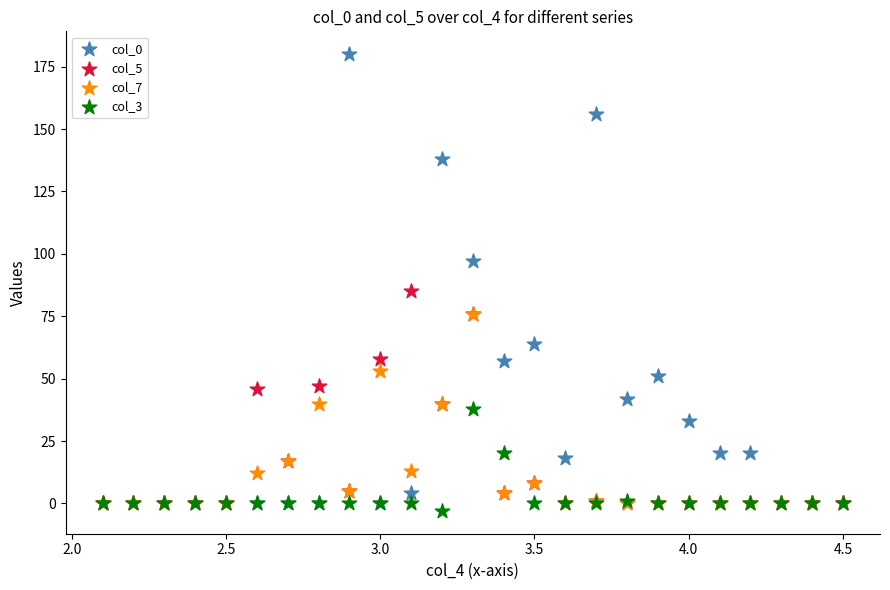

Which series has the widest spread of Y values?

col_0